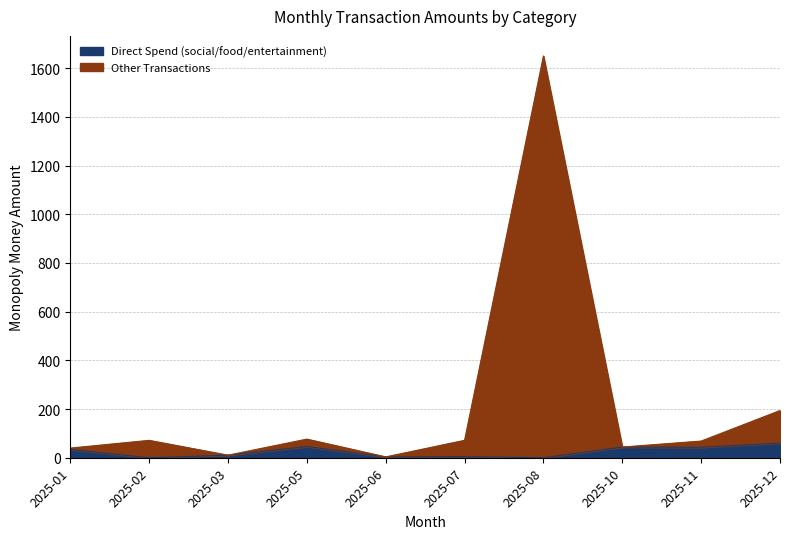

What is the difference between the maximum and minimum values in the Other Transactions series?

1650.0